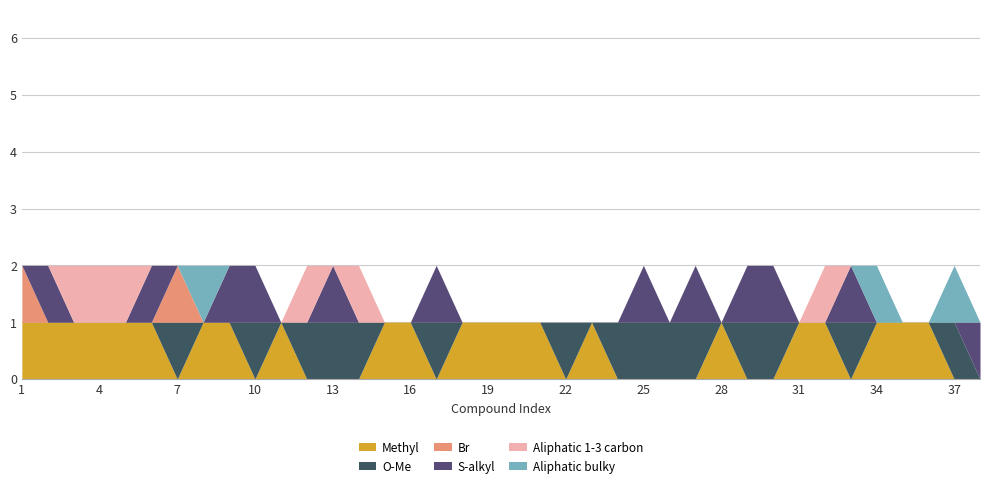

How many times do S-alkyl and Aliphatic bulky cross each other?

3